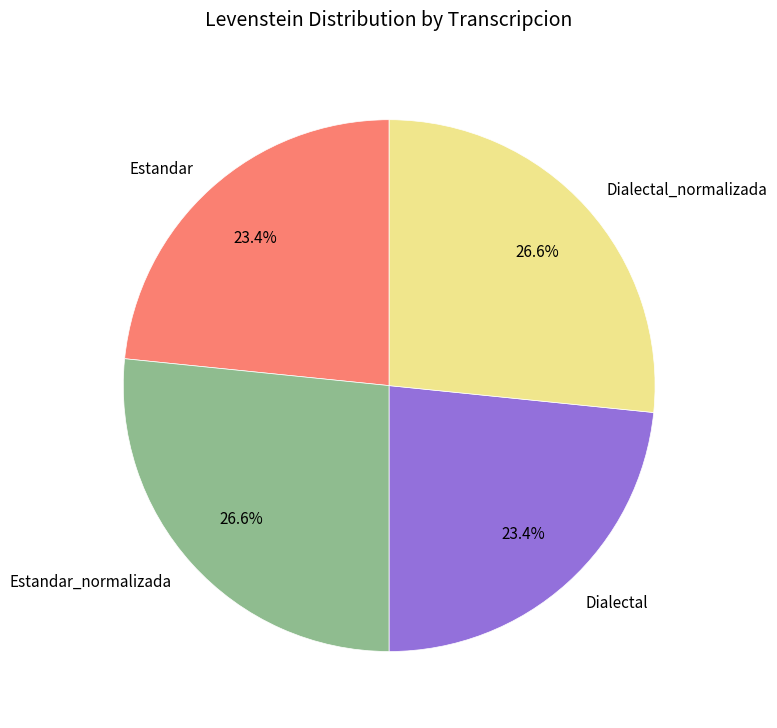

Is it true that Estandar_normalizada is 33% of the pie?

False